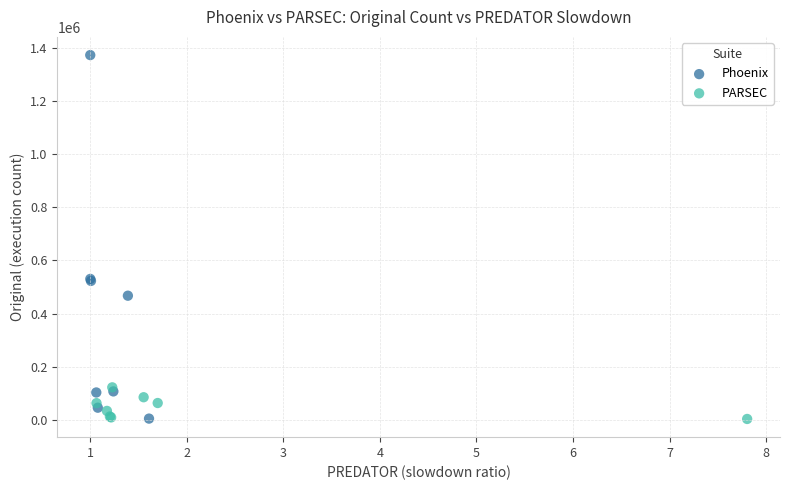

Which series reaches the maximum Y coordinate?

Phoenix